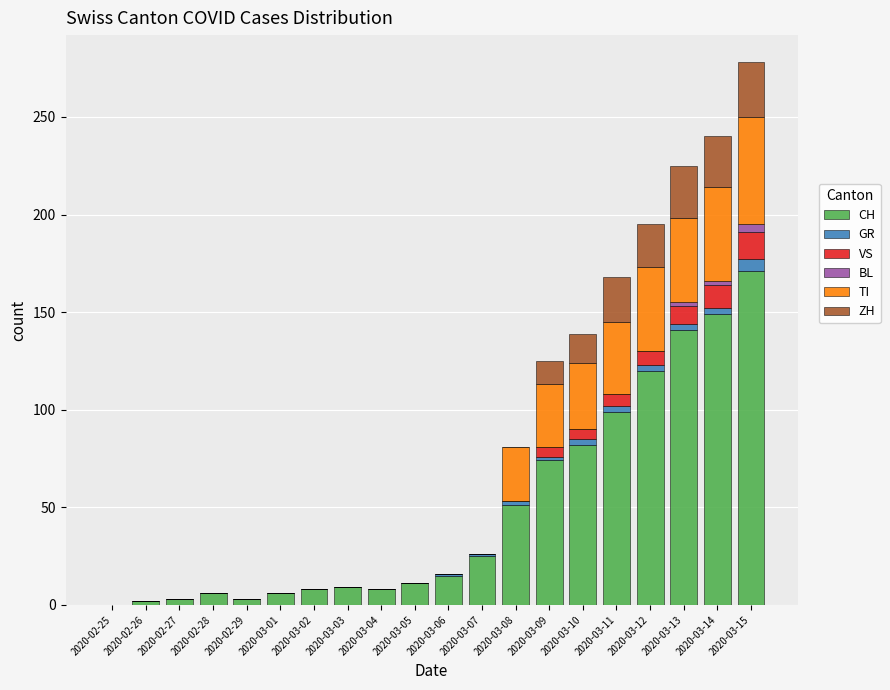

Which category has the highest value in the CH series?

2020-03-15